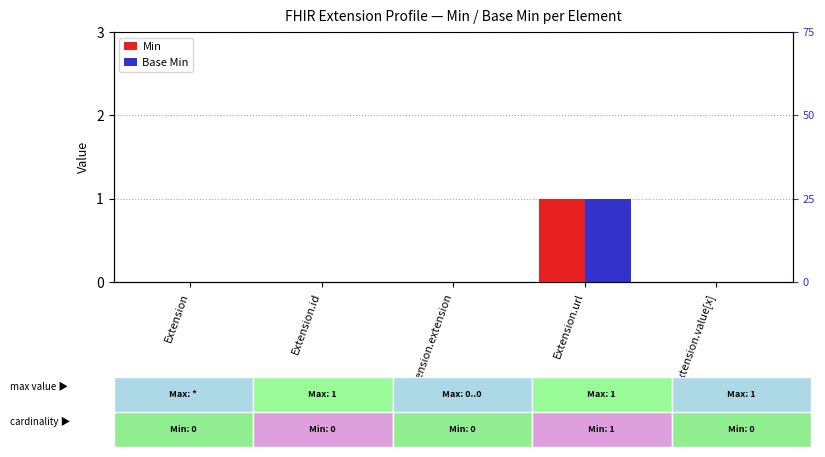

Which series has the largest total across all categories?

Min